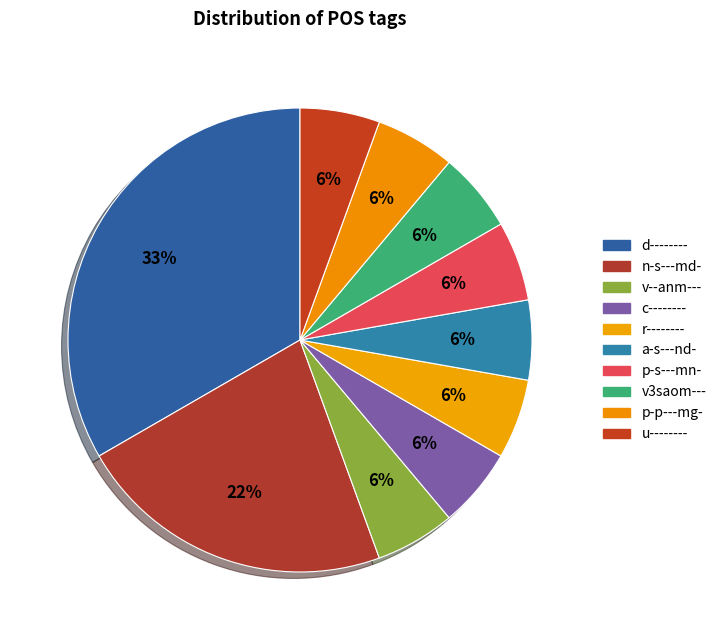

To the nearest percent, what is the average slice percentage?

10%